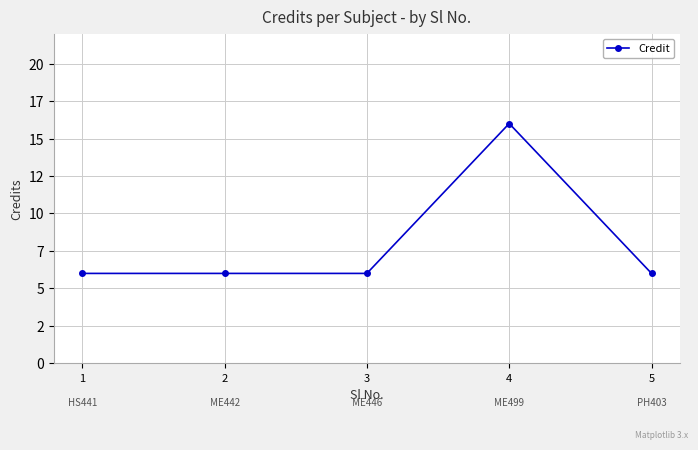

The value at 5 is 6. True or false?

True